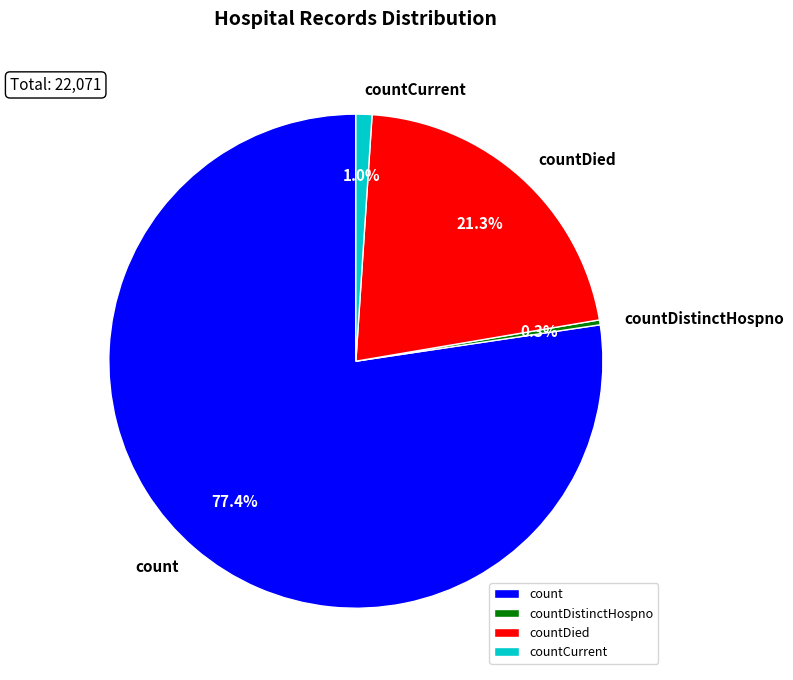

To the nearest percent, what is the average slice percentage?

25%